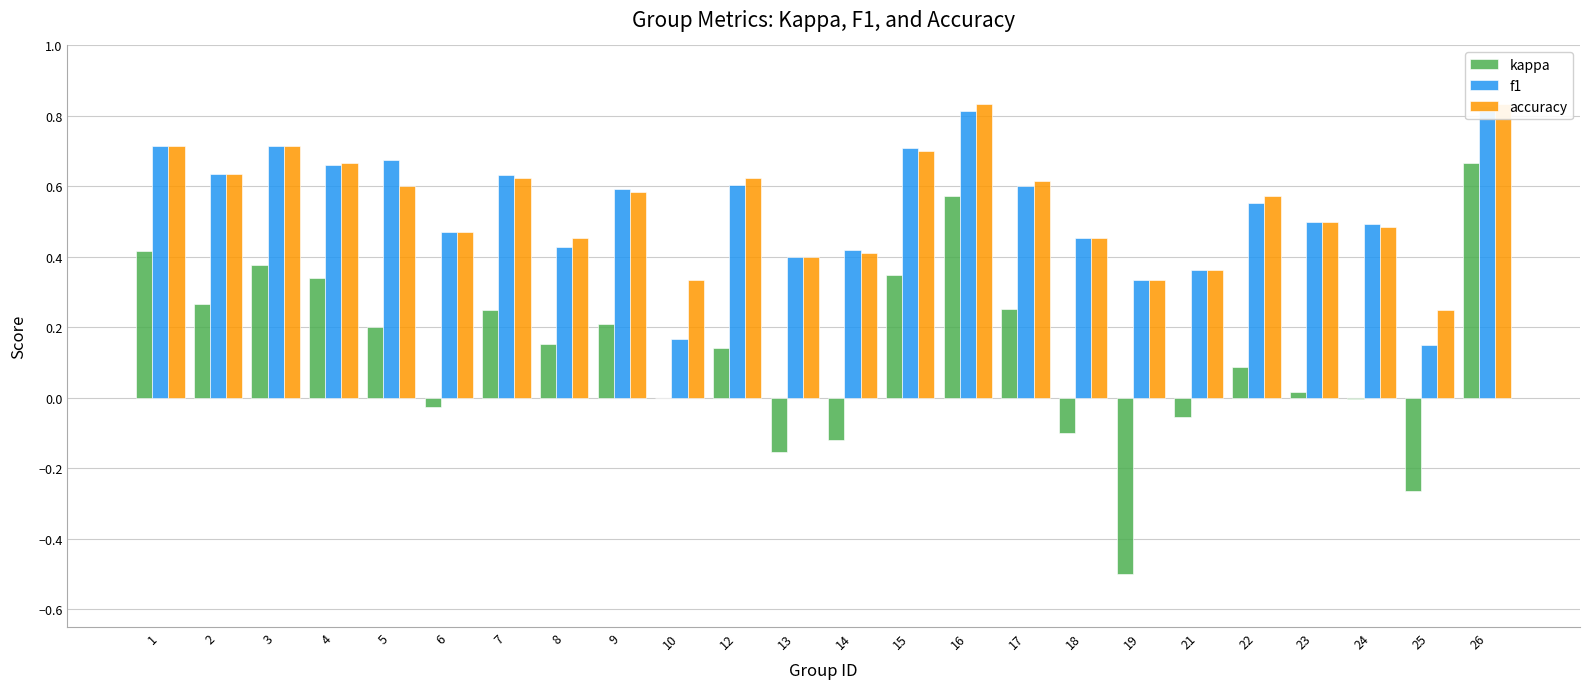

Where is accuracy nearest to the value 0?

25